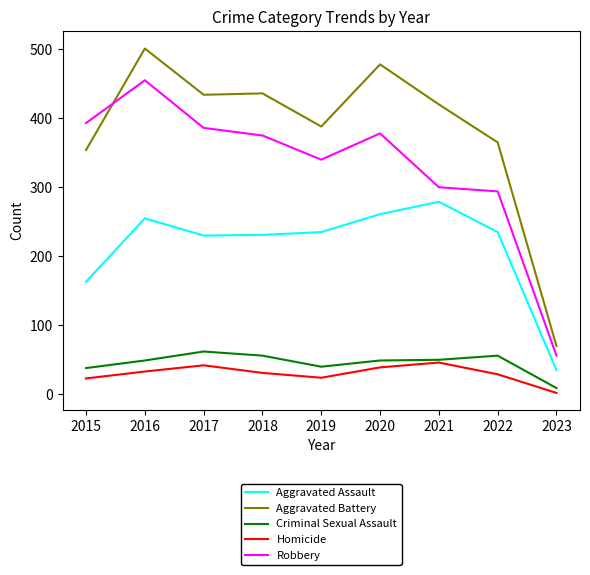

Is this an area chart (filled region under the line)?

No